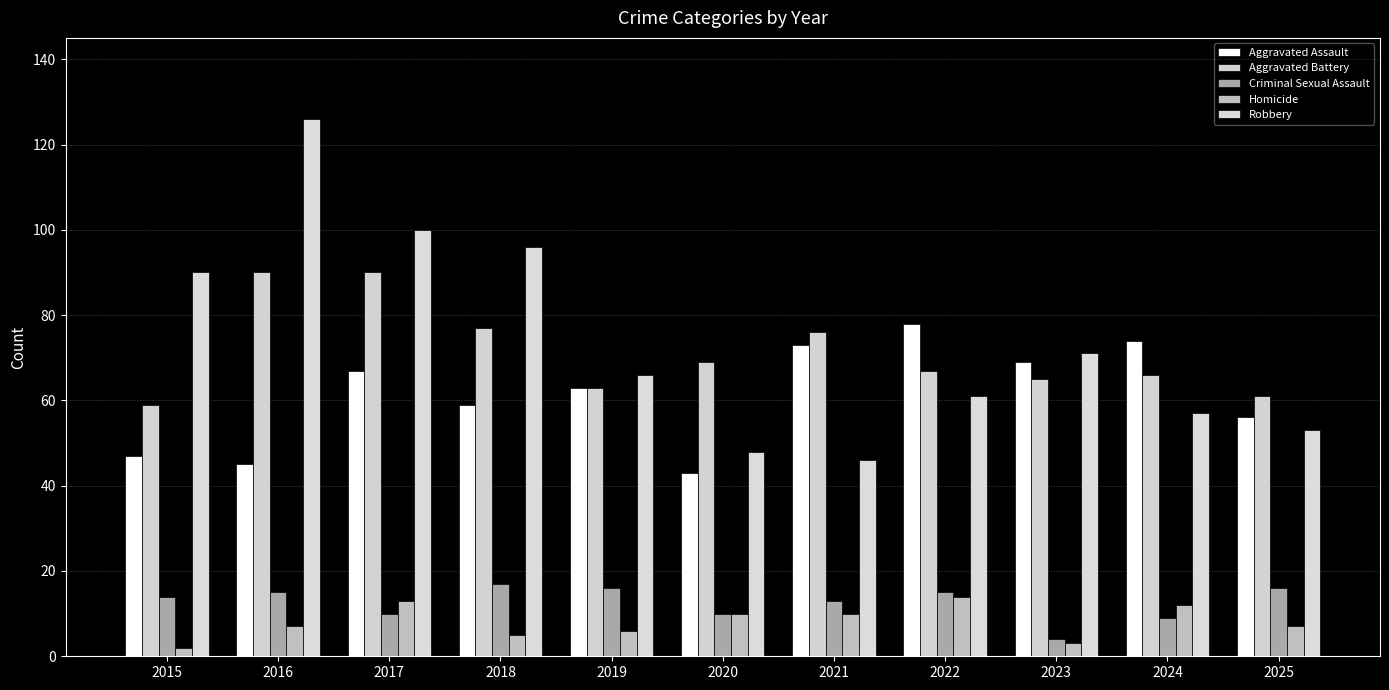

Where is Aggravated Battery nearest to the value 74?

2021